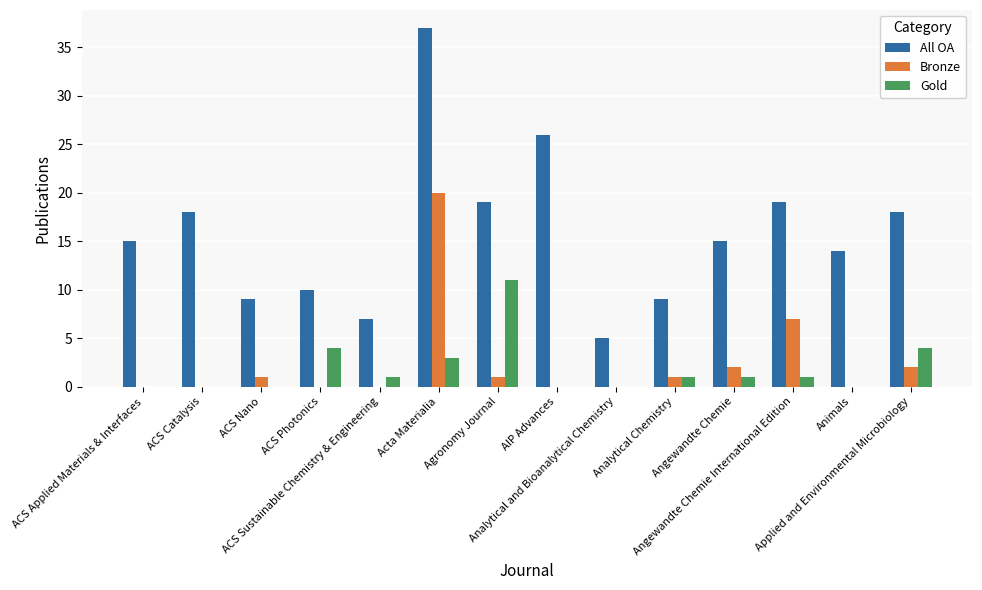

What is the sum of all Gold values?

26